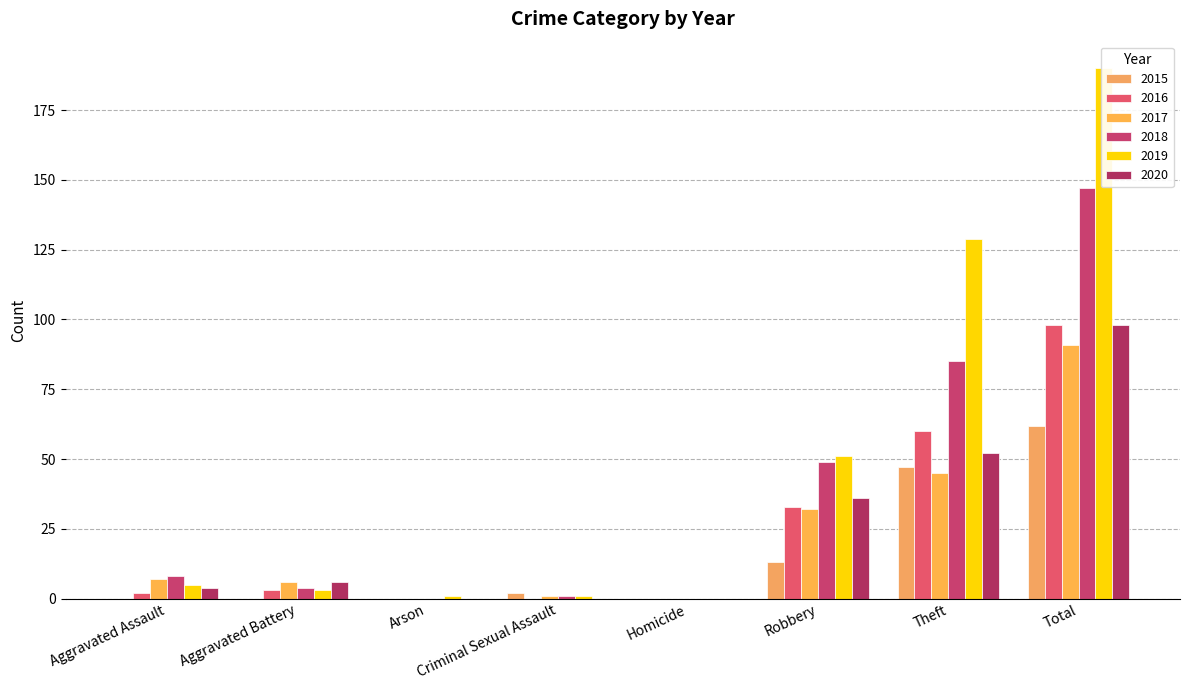

Rank the series at Total from highest to lowest value.

2019, 2018, 2016, 2020, 2017, 2015